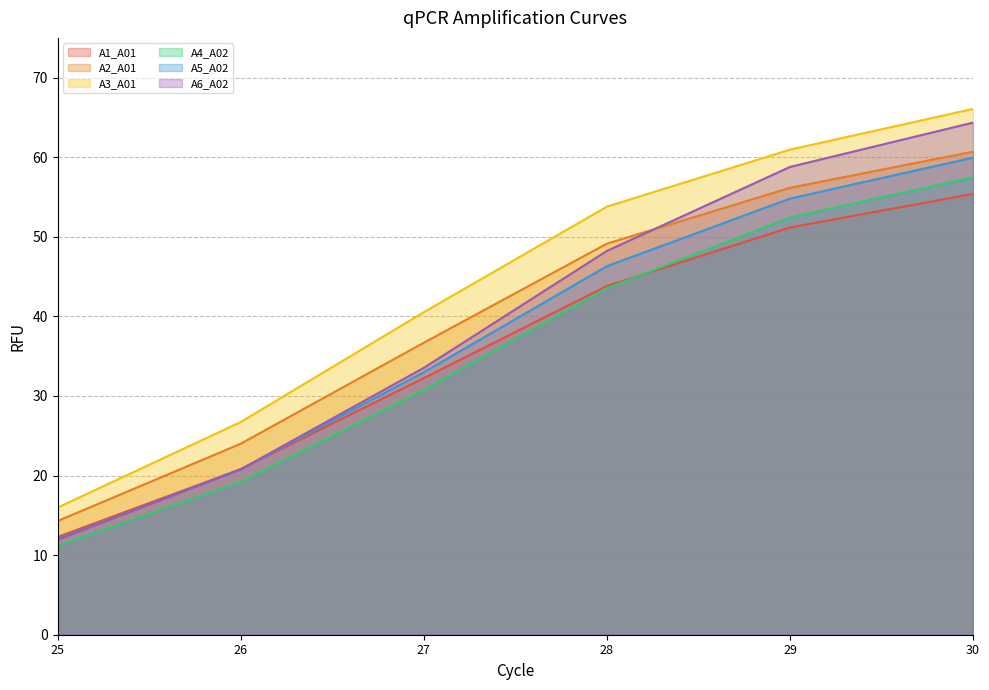

True or false: A2_A01 has a value of 5.6 at 25.

False